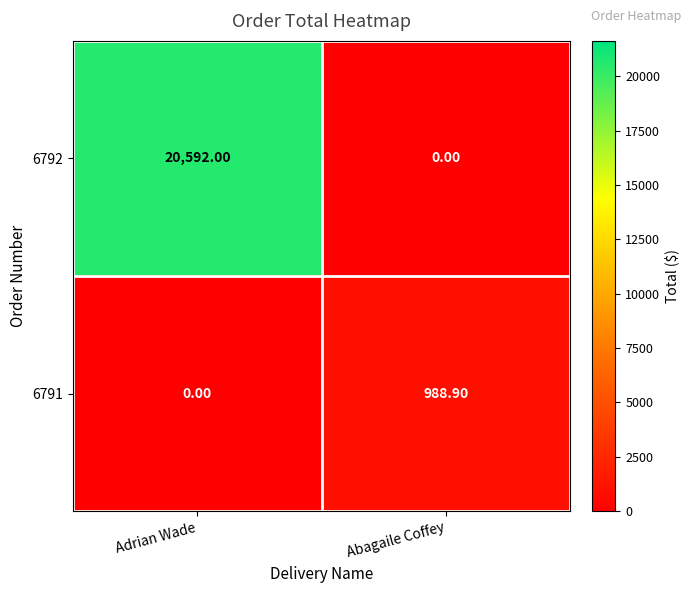

List the series in order of their peak value, lowest first.

6791, 6792